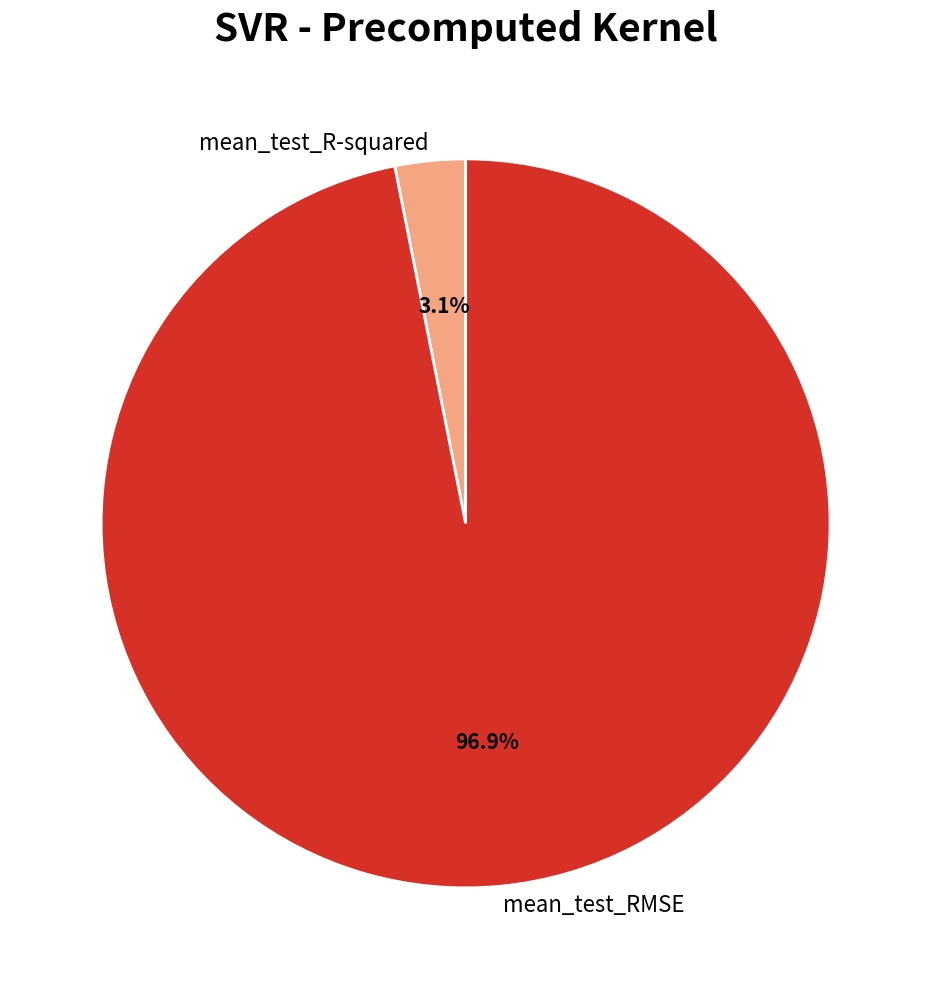

To the nearest percent, what percentage of the pie is mean_test_RMSE?

97%